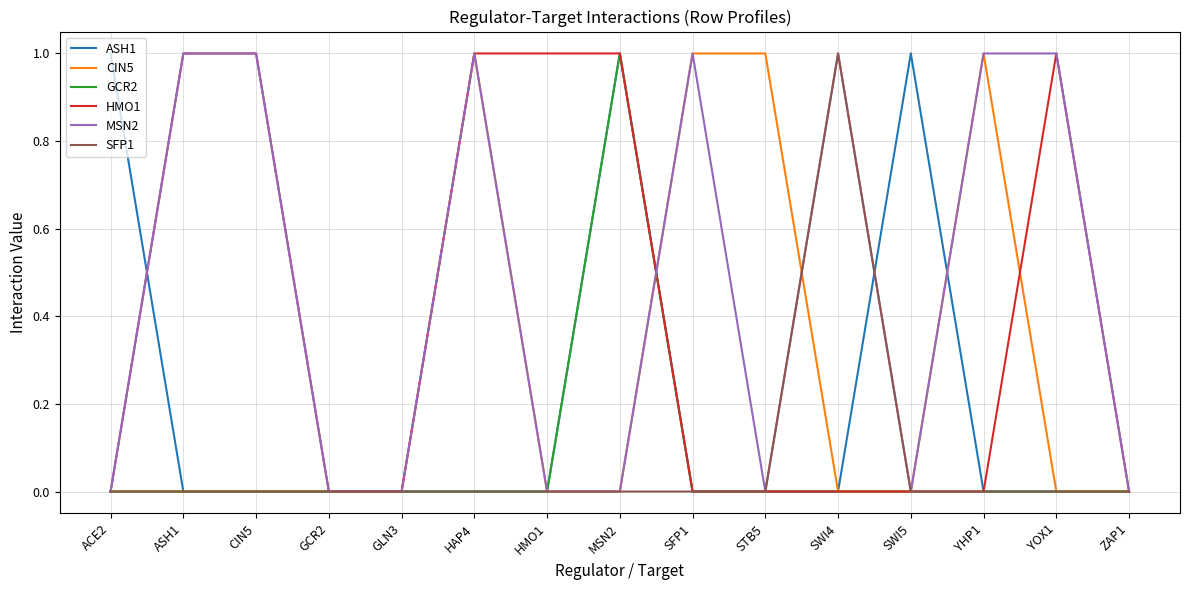

What position from the right is GCR2?

12